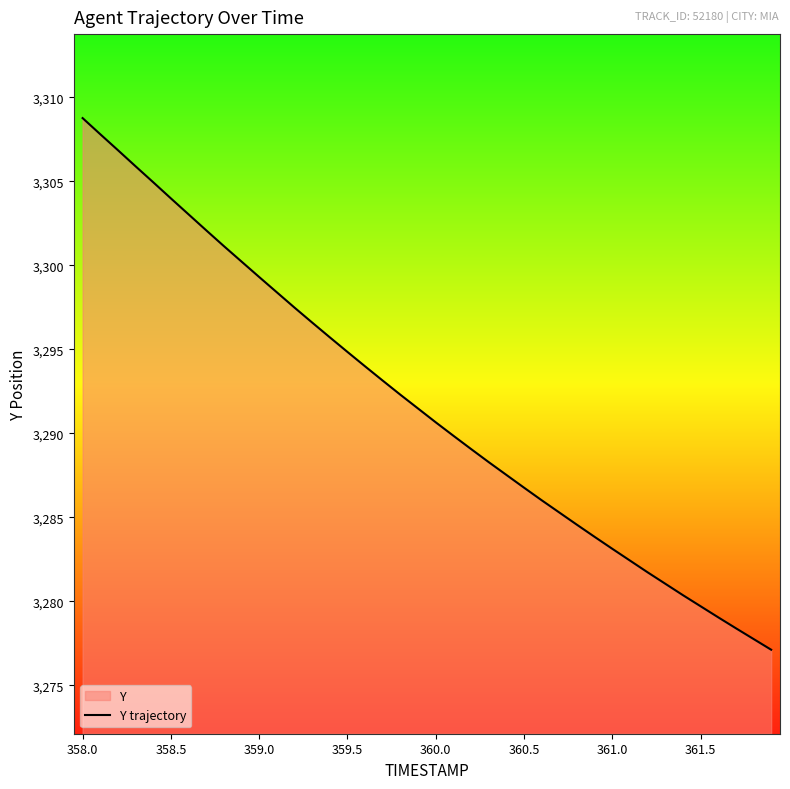

What is the value of the 36th point from the left?

3279.7